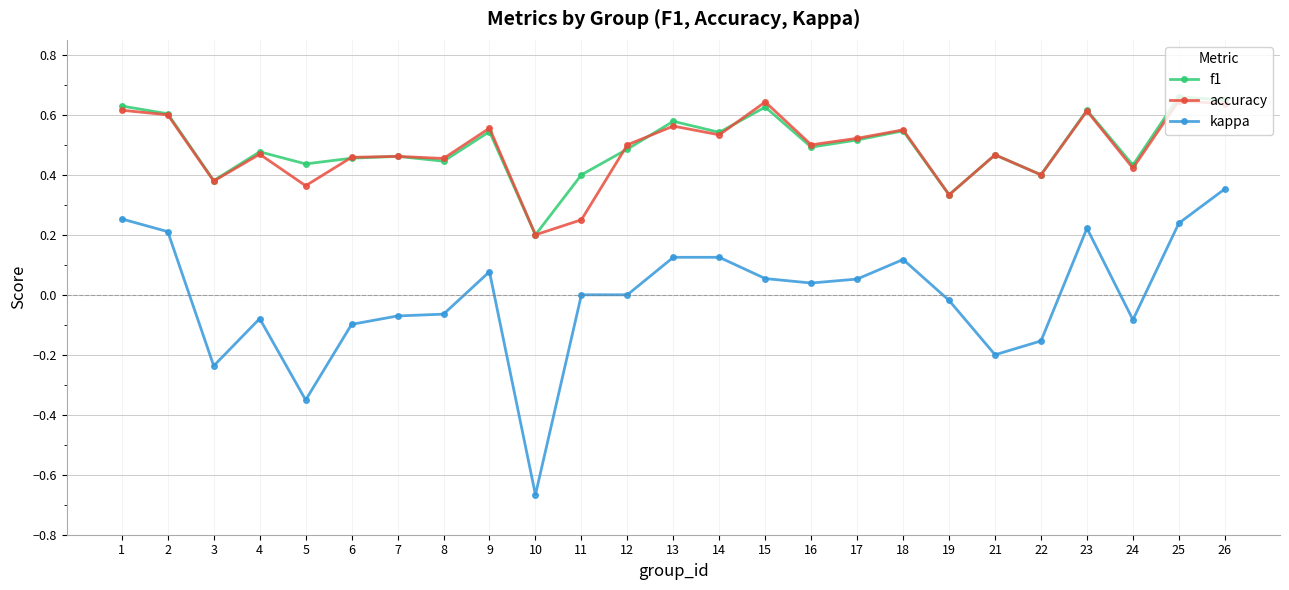

True or false: kappa and accuracy intersect in this chart.

False